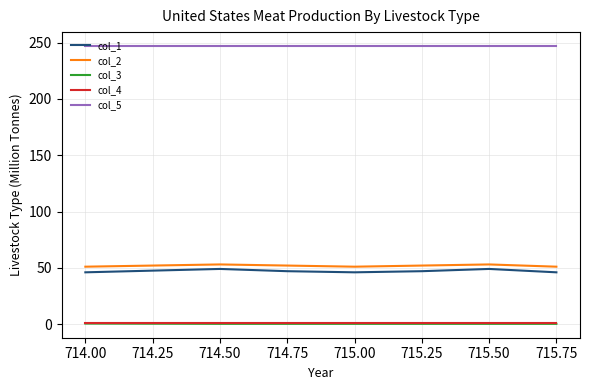

What position from the right is 714.75?

5